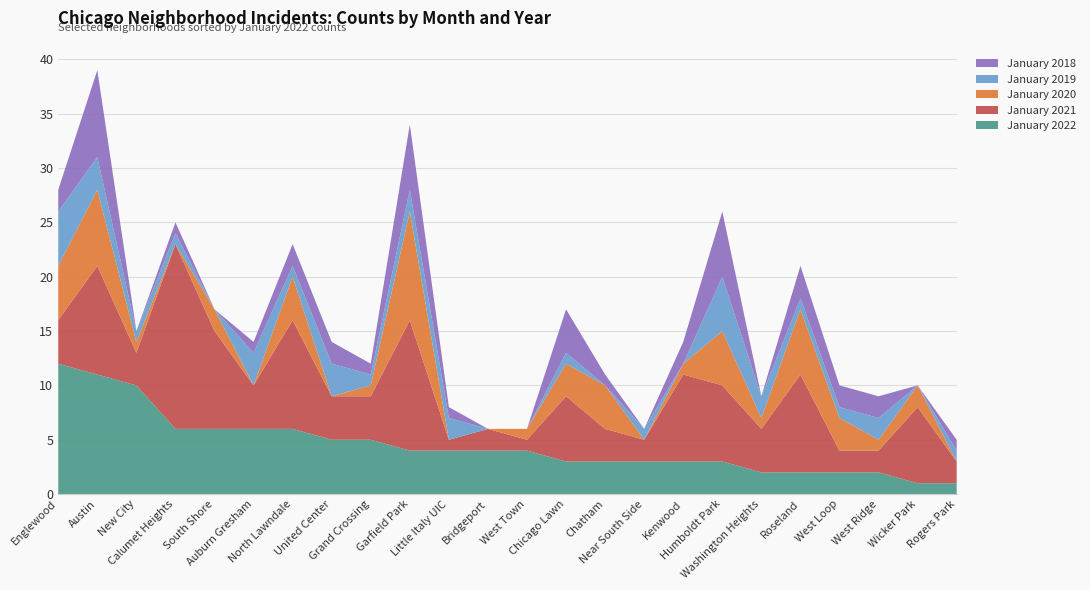

Reading left to right, transcribe all the data shown in this chart.

January 2022: Englewood=12	Austin=11	New City=10	Calumet Heights=6	South Shore=6	Auburn Gresham=6	North Lawndale=6	United Center=5	Grand Crossing=5	Garfield Park=4	Little Italy UIC=4	Bridgeport=4	West Town=4	Chicago Lawn=3	Chatham=3	Near South Side=3	Kenwood=3	Humboldt Park=3	Washington Heights=2	Roseland=2	West Loop=2	West Ridge=2	Wicker Park=1	Rogers Park=1
January 2021: Englewood=4	Austin=10	New City=3	Calumet Heights=17	South Shore=9	Auburn Gresham=4	North Lawndale=10	United Center=4	Grand Crossing=4	Garfield Park=12	Little Italy UIC=1	Bridgeport=2	West Town=1	Chicago Lawn=6	Chatham=3	Near South Side=2	Kenwood=8	Humboldt Park=7	Washington Heights=4	Roseland=9	West Loop=2	West Ridge=2	Wicker Park=7	Rogers Park=2
January 2020: Englewood=5	Austin=7	New City=1	Calumet Heights=0	South Shore=2	Auburn Gresham=0	North Lawndale=4	United Center=0	Grand Crossing=1	Garfield Park=10	Little Italy UIC=0	Bridgeport=0	West Town=1	Chicago Lawn=3	Chatham=4	Near South Side=0	Kenwood=1	Humboldt Park=5	Washington Heights=1	Roseland=6	West Loop=3	West Ridge=1	Wicker Park=2	Rogers Park=0
January 2019: Englewood=5	Austin=3	New City=1	Calumet Heights=1	South Shore=0	Auburn Gresham=3	North Lawndale=1	United Center=3	Grand Crossing=1	Garfield Park=2	Little Italy UIC=2	Bridgeport=0	West Town=0	Chicago Lawn=1	Chatham=0	Near South Side=1	Kenwood=0	Humboldt Park=5	Washington Heights=2	Roseland=1	West Loop=1	West Ridge=2	Wicker Park=0	Rogers Park=1
January 2018: Englewood=2	Austin=8	New City=0	Calumet Heights=1	South Shore=0	Auburn Gresham=1	North Lawndale=2	United Center=2	Grand Crossing=1	Garfield Park=6	Little Italy UIC=1	Bridgeport=0	West Town=0	Chicago Lawn=4	Chatham=1	Near South Side=0	Kenwood=2	Humboldt Park=6	Washington Heights=0	Roseland=3	West Loop=2	West Ridge=2	Wicker Park=0	Rogers Park=1